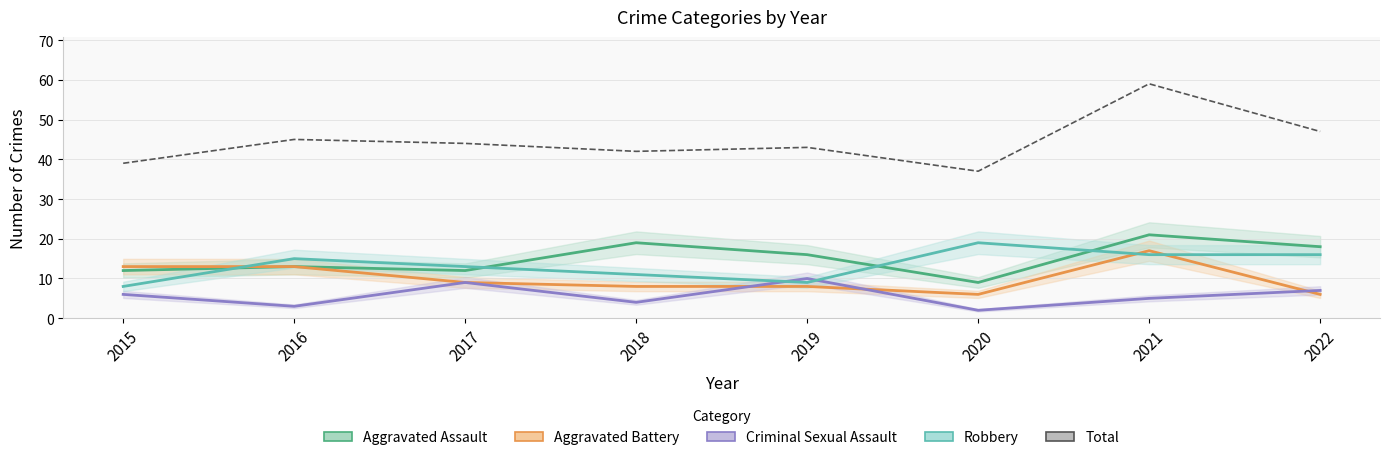

Which series changed the most between 2019 and 2021?

Total